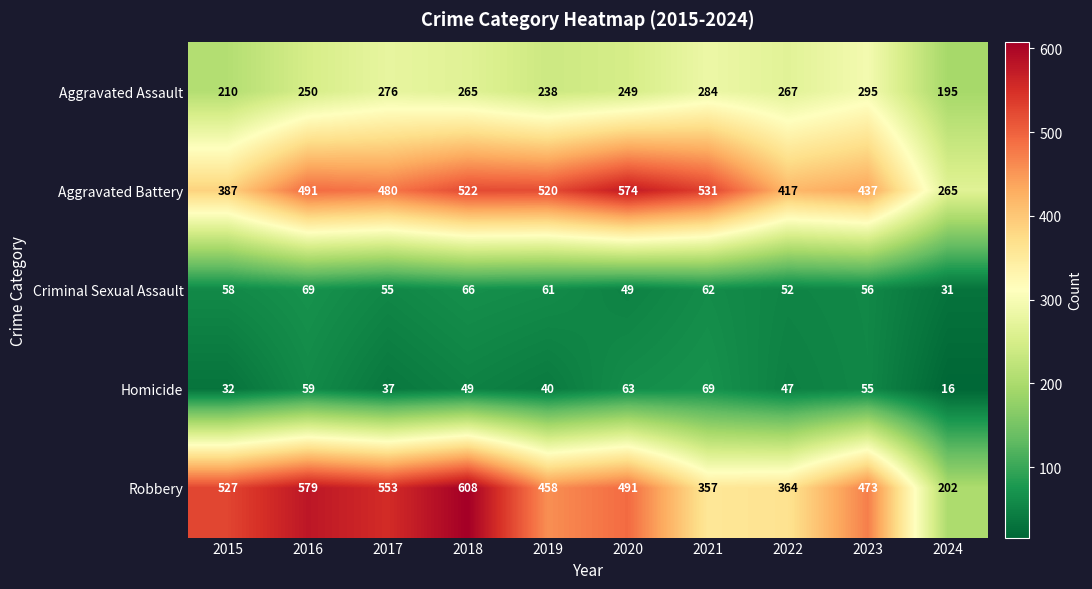

Read the Criminal Sexual Assault value at 2019, to the nearest 5.

60